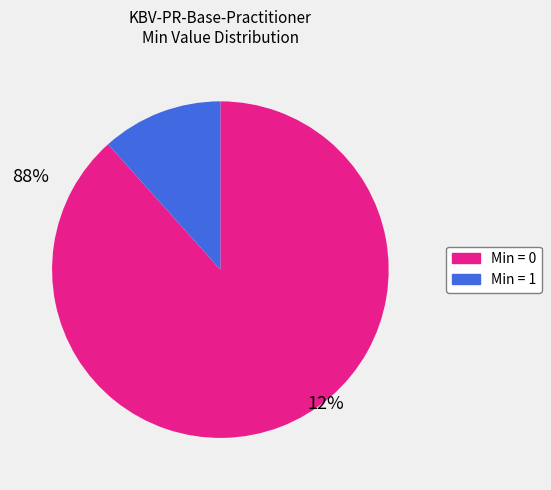

Does any single category account for the majority?

Yes